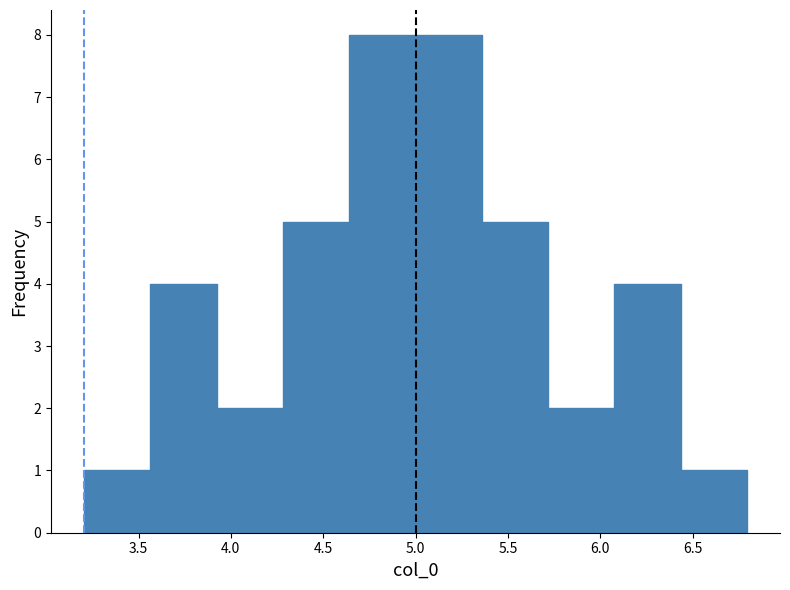

Reading left to right, list every bar in this chart as the range it spans on the x-axis followed by its height. Neither the bar edges nor the heights are printed on the chart, so give them approximately, as read against the axes.

3.20 to 3.55: 1
3.55 to 3.90: 4
3.90 to 4.30: 2
4.30 to 4.65: 5
4.65 to 5.00: 8
5.00 to 5.35: 8
5.35 to 5.70: 5
5.70 to 6.10: 2
6.10 to 6.45: 4
6.45 to 6.80: 1